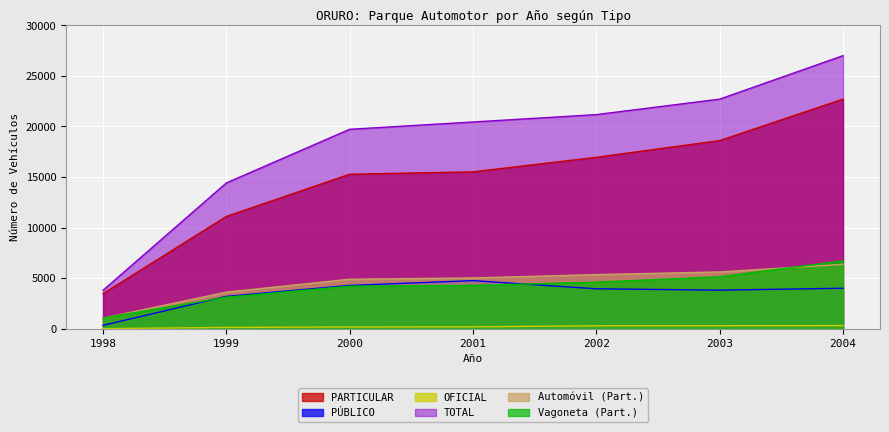

Reading left to right, transcribe all the data shown in this chart.

PARTICULAR: 3462	11099	15272	15509	16946	18601	22702
PÚBLICO: 328	3194	4276	4749	3942	3807	3994
OFICIAL: 3	120	170	182	282	293	304
TOTAL: 3793	14413	19718	20440	21170	22701	27000
Automóvil (Part.): 1034	3613	4889	5016	5346	5608	6365
Vagoneta (Part.): 1055	3113	4195	4275	4596	5132	6708